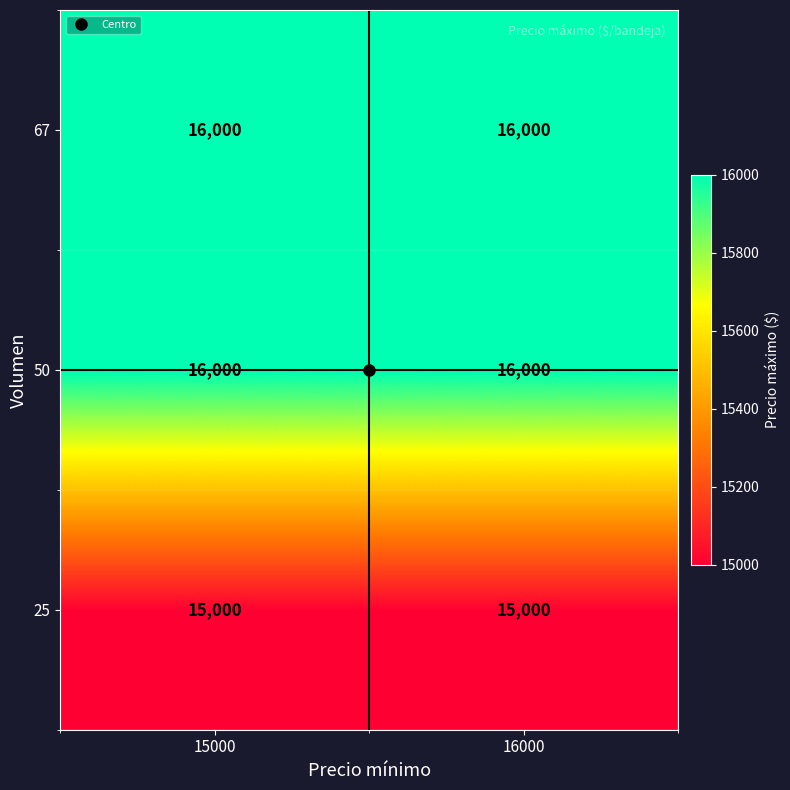

What is the minimum value for 67?

16000